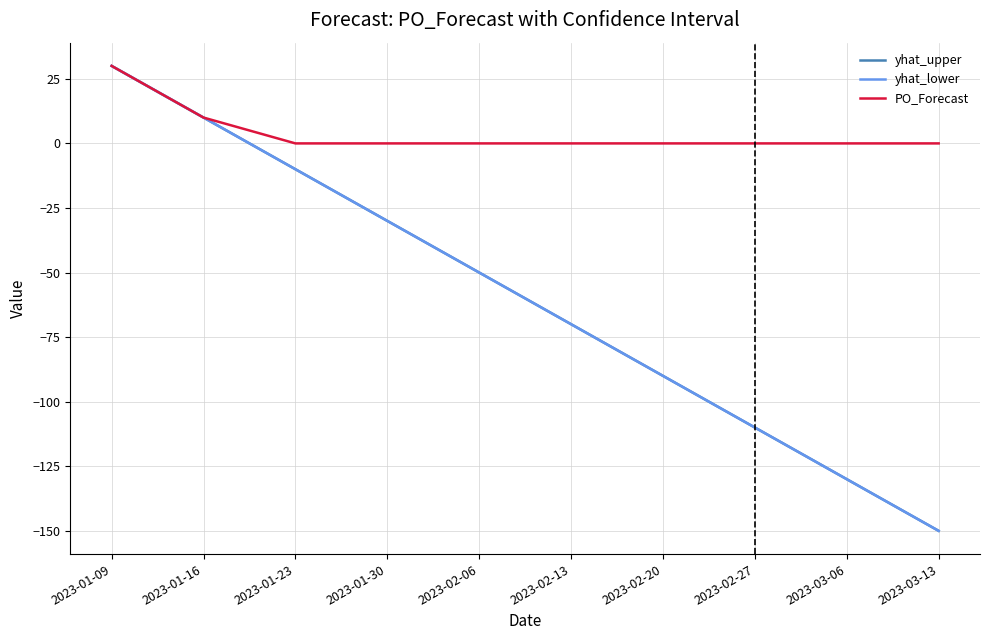

Rank the categories by yhat_upper value from highest to lowest.

2023-01-09, 2023-01-16, 2023-01-23, 2023-01-30, 2023-02-06, 2023-02-13, 2023-02-20, 2023-02-27, 2023-03-06, 2023-03-13